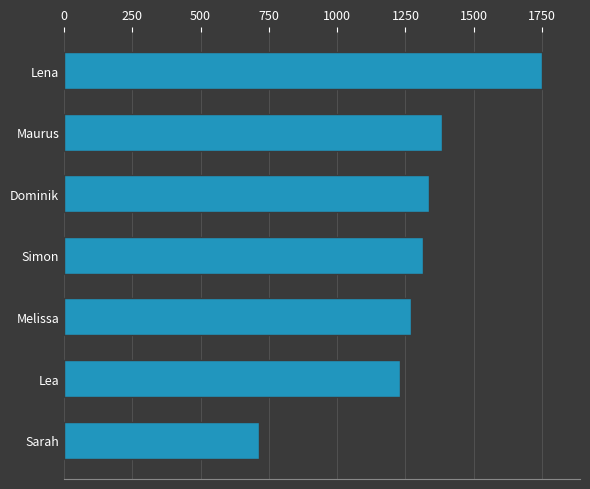

At which label is the value closest to 1231?

Lea